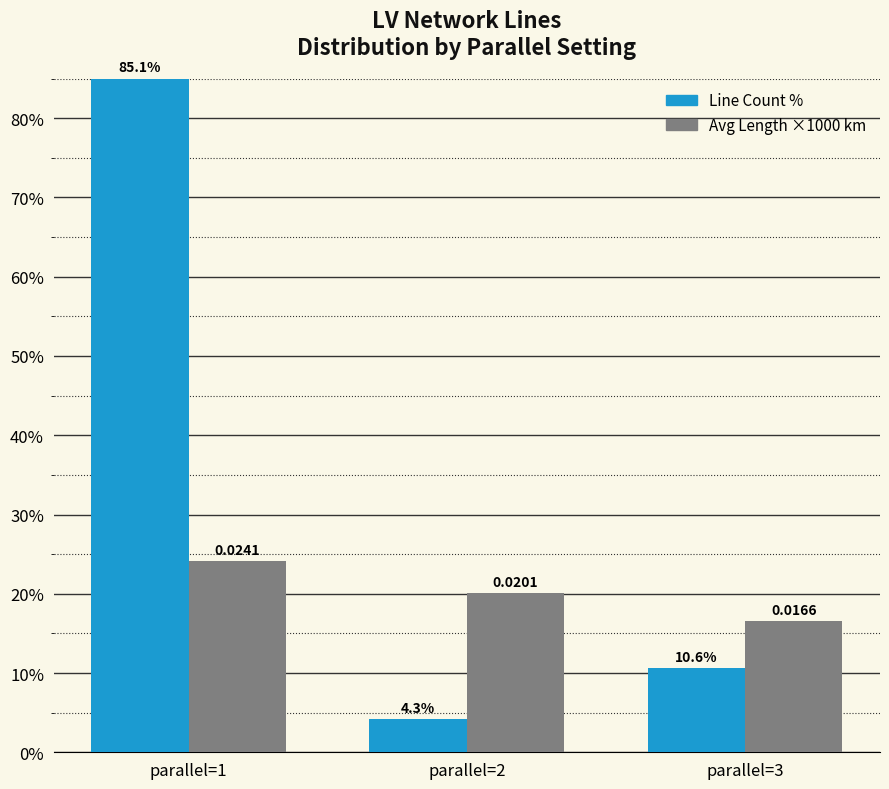

List the series in order of their peak value, highest first.

Line Count %, Avg Length ×1000 km